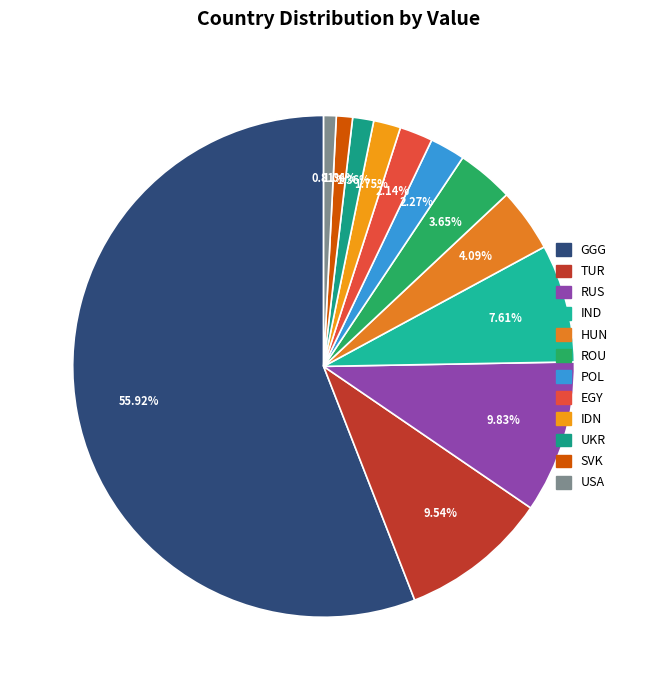

To the nearest percent, what is the combined percentage of EGY and SVK?

3%